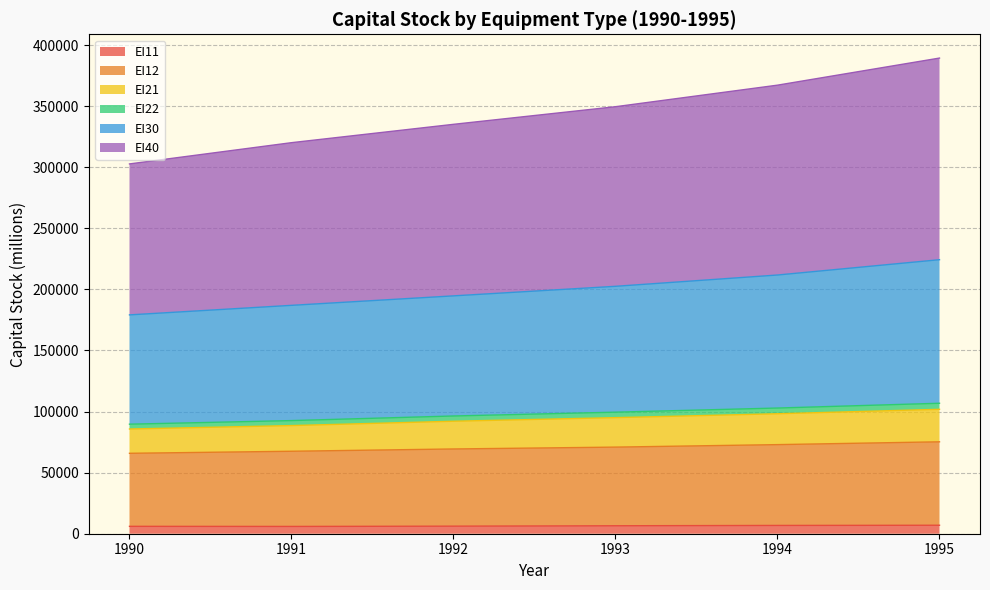

At how many categories does at least one series exceed 199110?

6